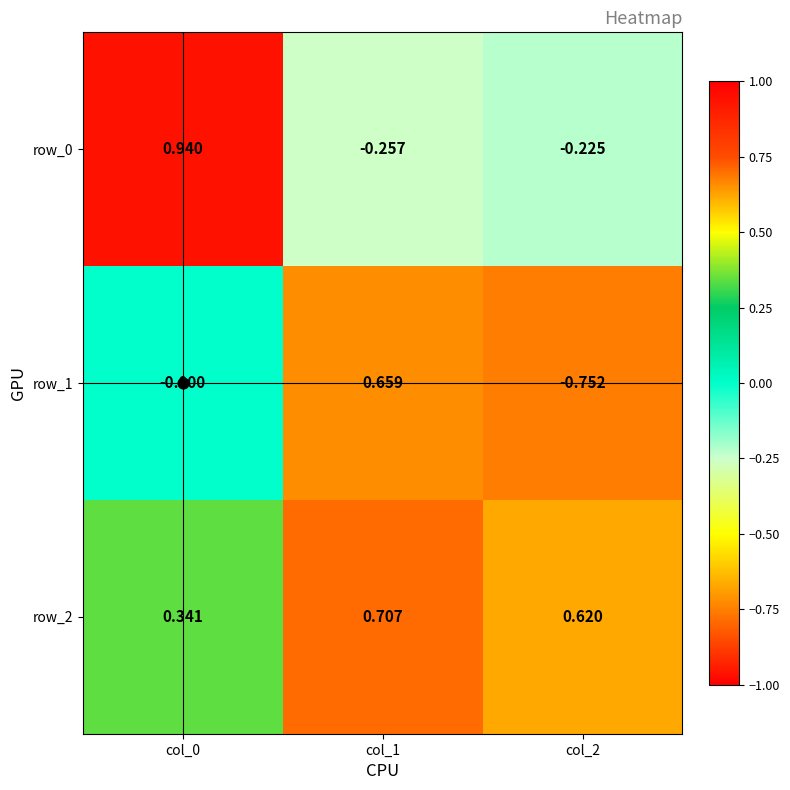

At how many categories does at least one series exceed 0?

3